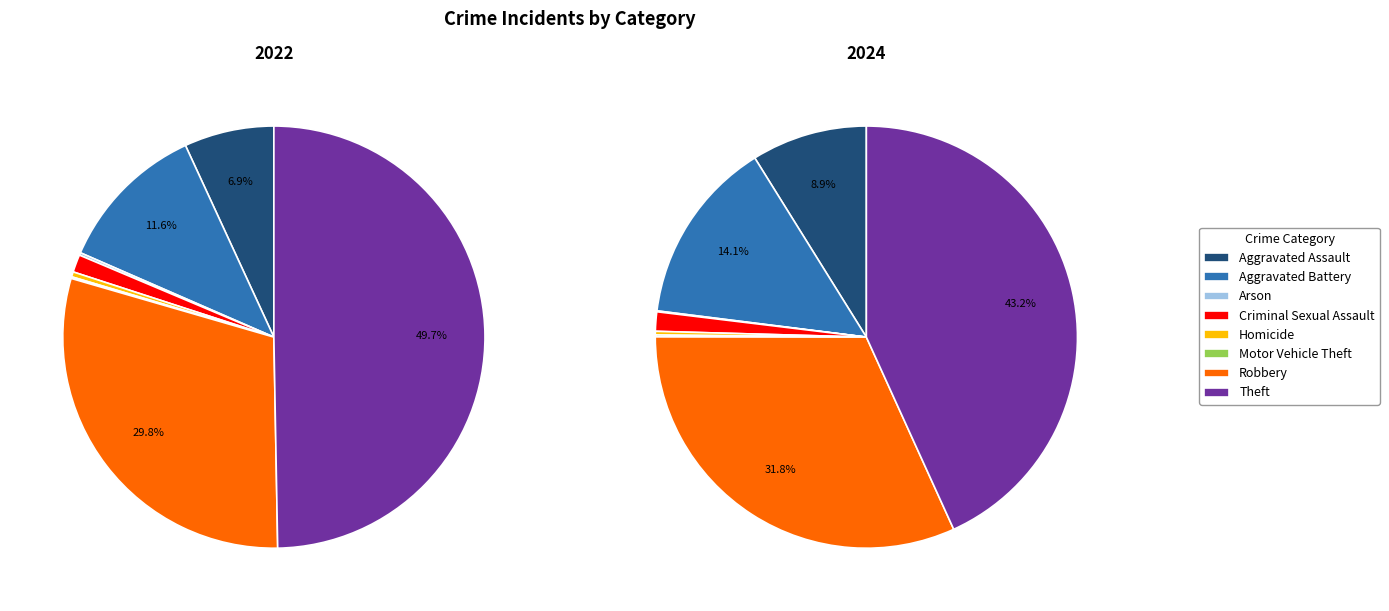

To the nearest percent, what is the difference between the largest and smallest slice percentages?

50%